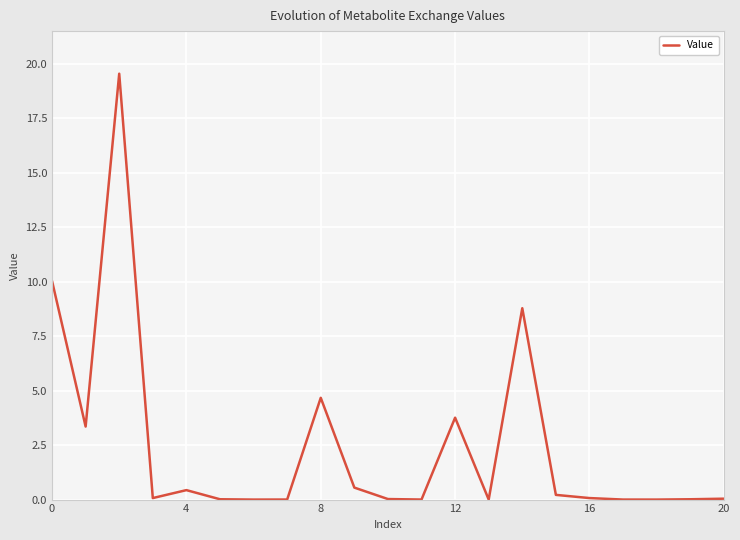

What is the greatest value displayed?

19.5